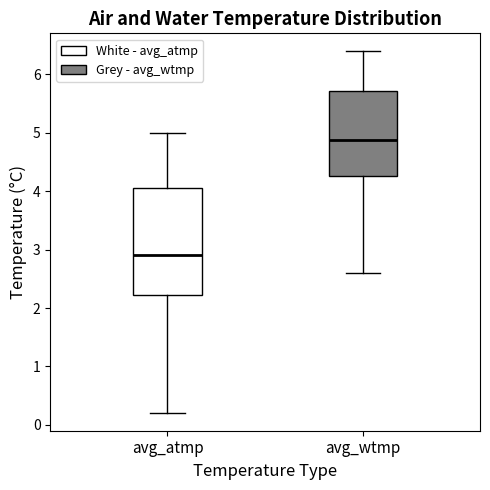

Reading left to right, read every box against the y-axis: the position of its median line, the range the box covers, and the ends of its whiskers. The values are not printed on the chart, so give them approximately, as read against the axis.

avg_atmp: median 2.9, box 2.2 to 4.0, whiskers 0.2 to 5.0
avg_wtmp: median 4.9, box 4.3 to 5.7, whiskers 2.6 to 6.4